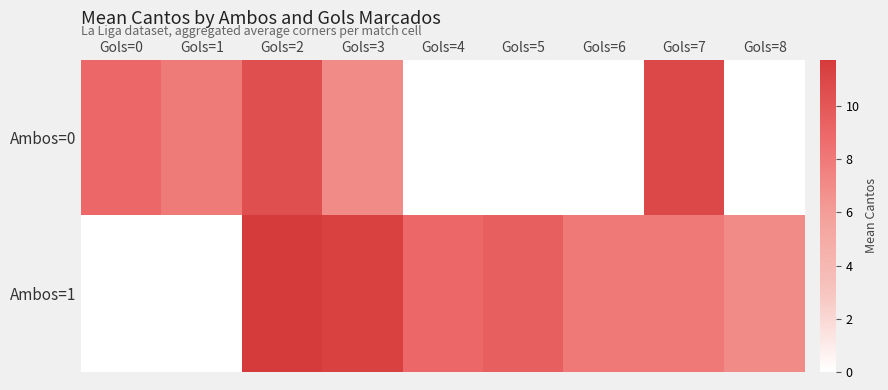

Which series changed the most between Gols=1 and Gols=6?

Ambos=1